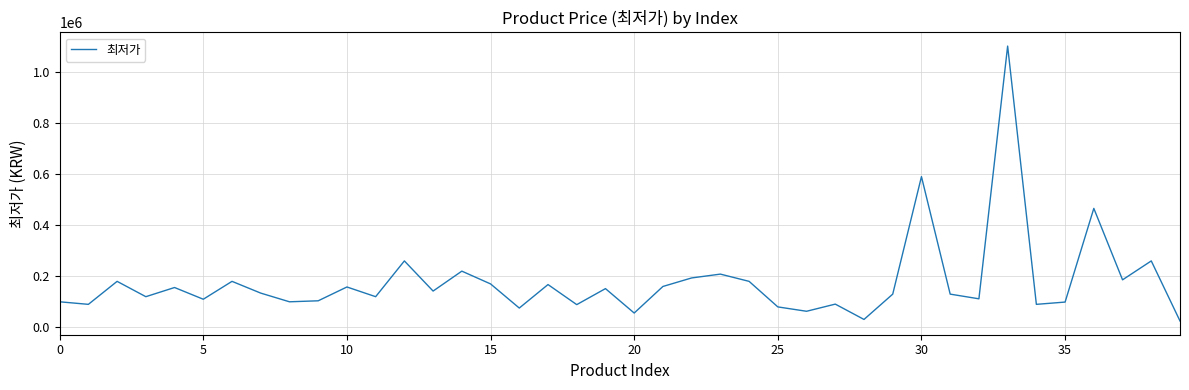

What is the greatest value displayed?

1100000